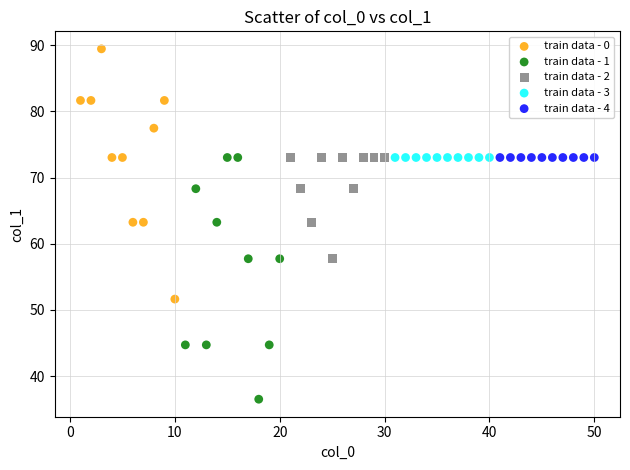

Which series reaches the maximum Y coordinate?

train data - 0